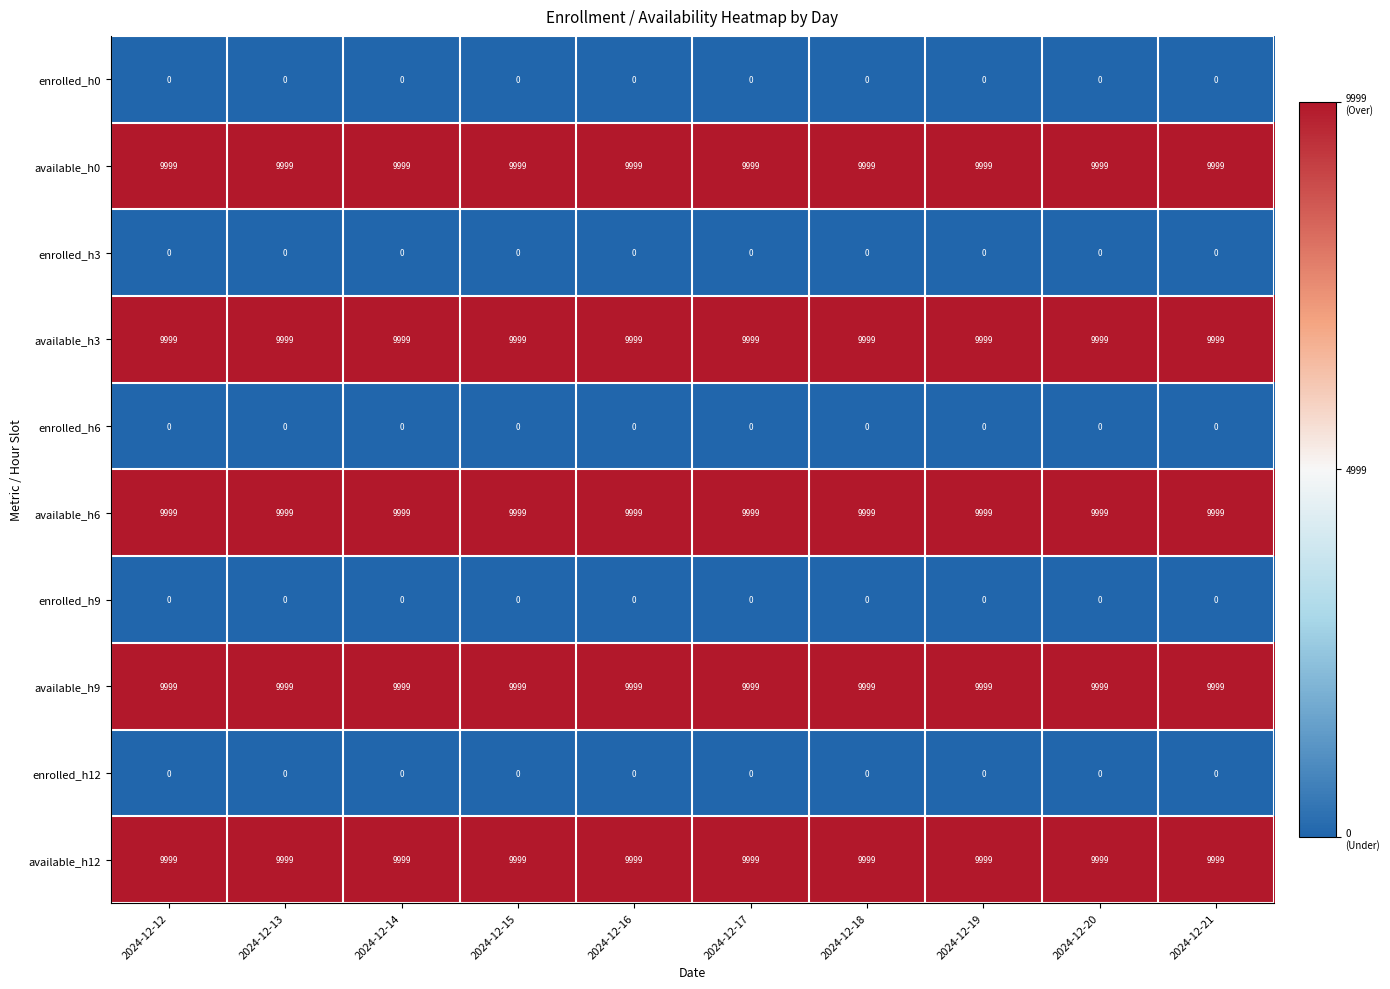

At how many categories does at least one series exceed 0?

10